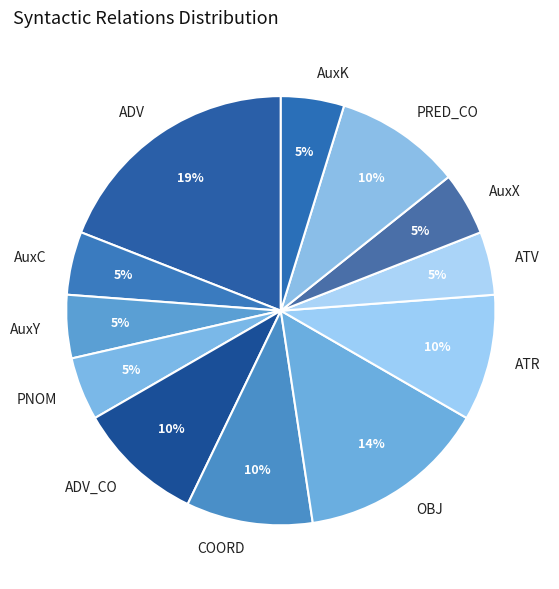

To the nearest percent, what percentage of the pie is PRED_CO?

10%